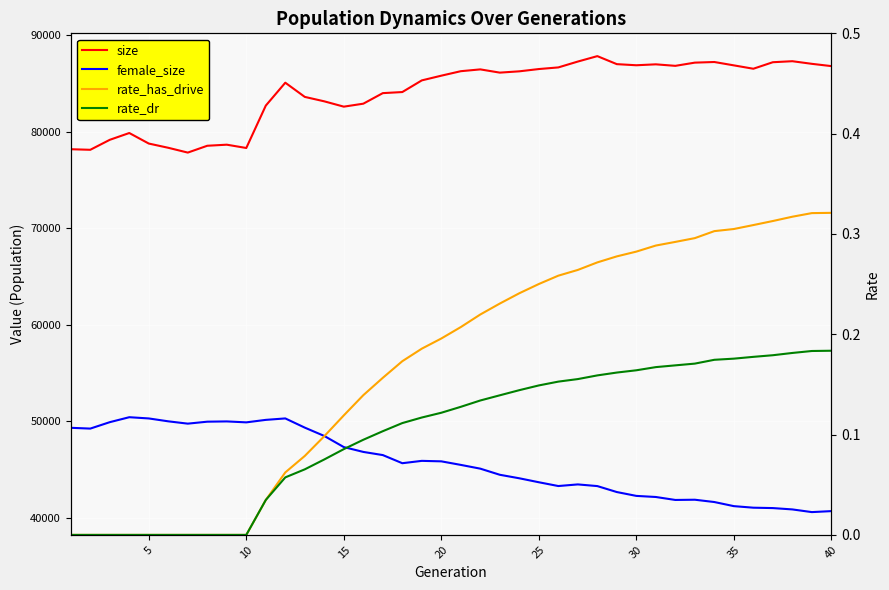

What is the maximum value for rate_has_drive?

0.3